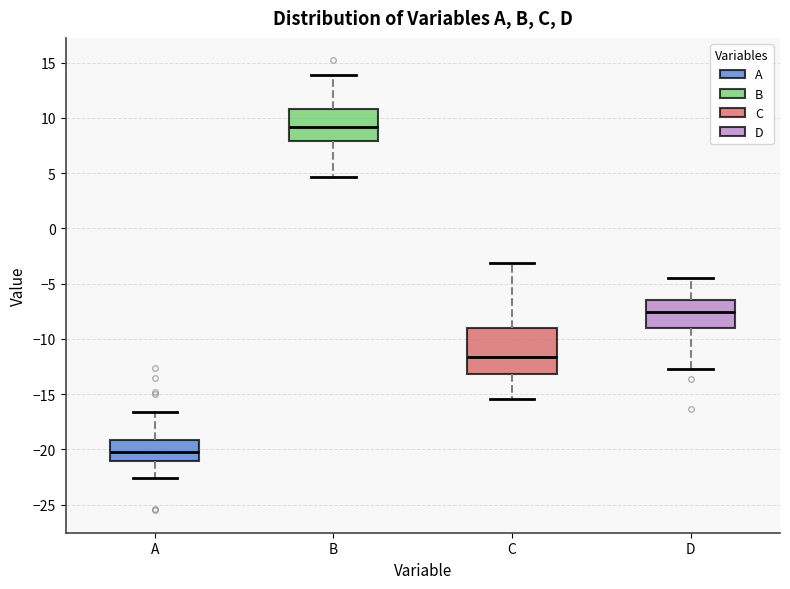

Where does the median line of the box for C sit on the y-axis? The values are not printed on the chart, so give them approximately, as read against the axis.

-11.5